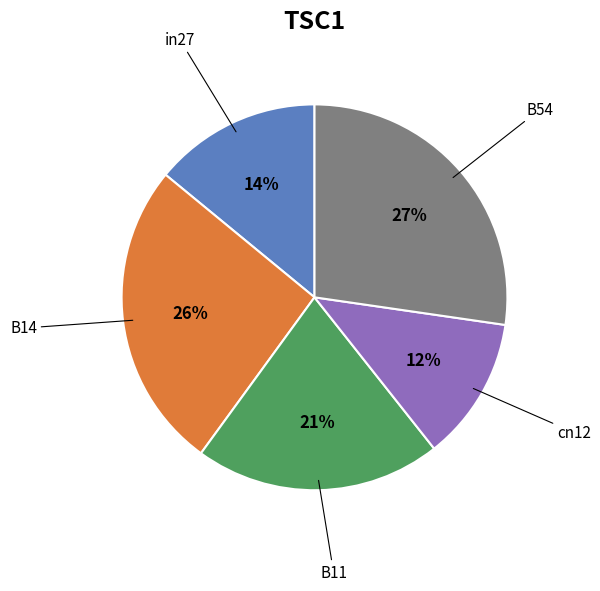

Is there any slice that represents more than half of the pie?

No